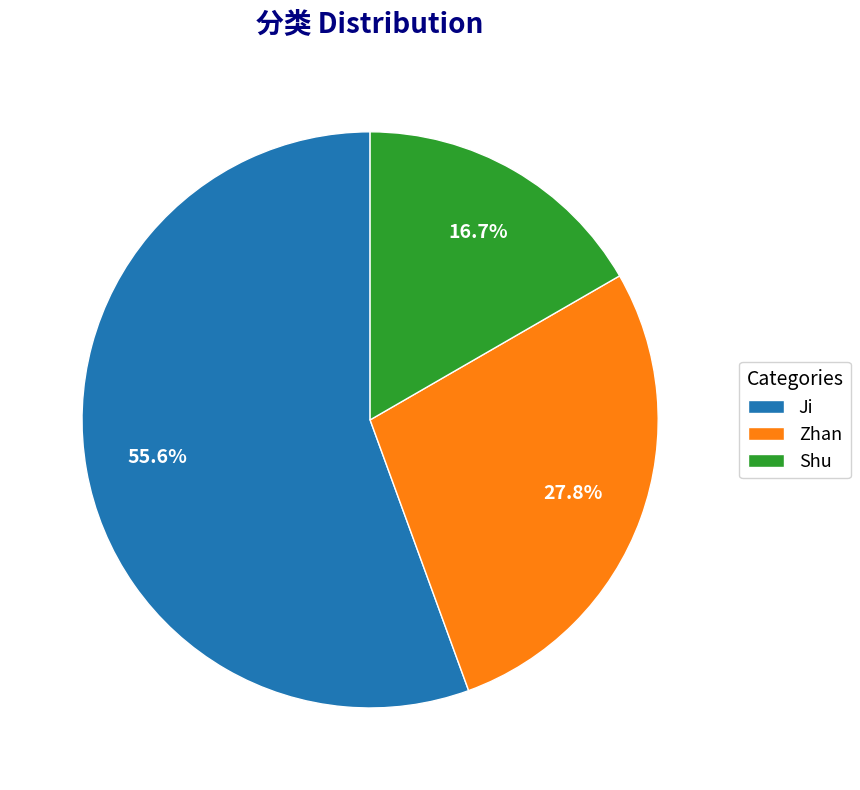

Is Ji the majority of the pie?

Yes